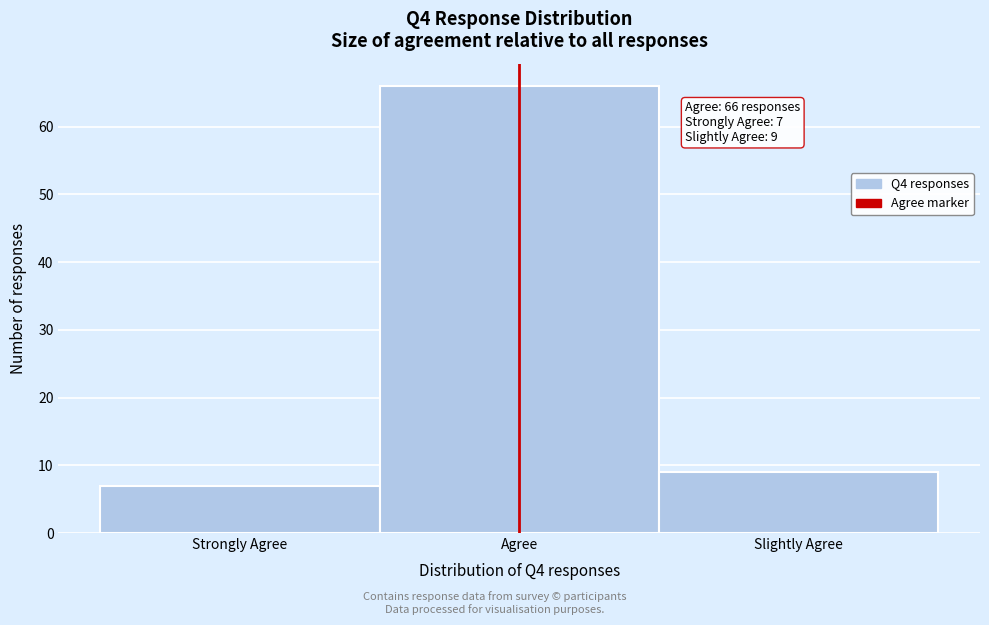

Reading left to right, list all the values displayed in this chart.

Strongly Agree=7	Agree=66	Slightly Agree=9